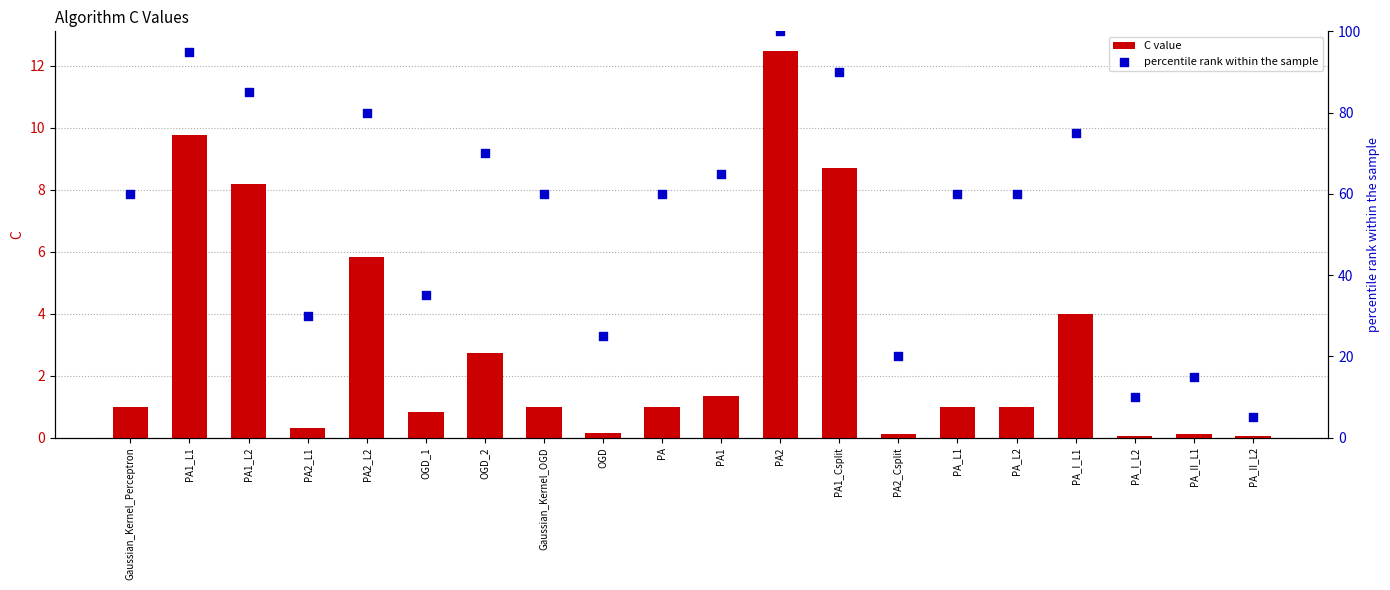

Which series reaches the minimum Y coordinate?

C value